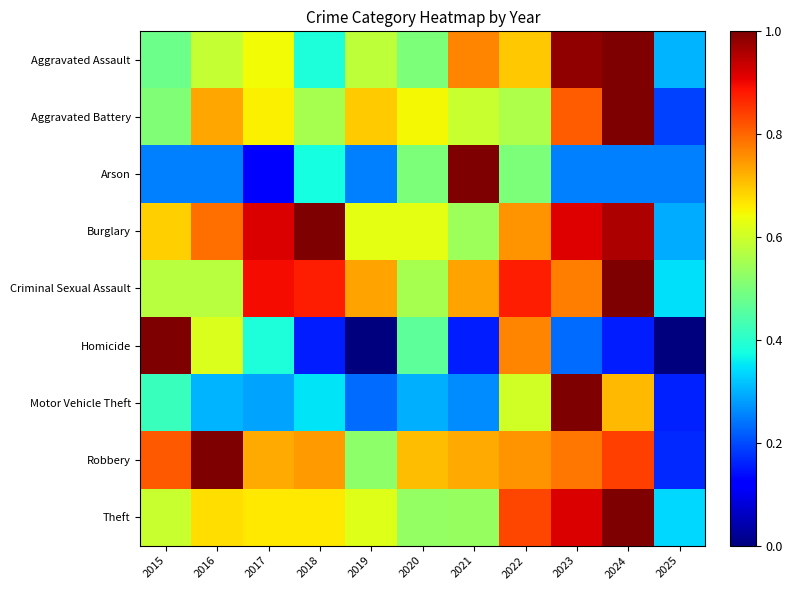

Which has a higher value, 2024 or 2022?

2024